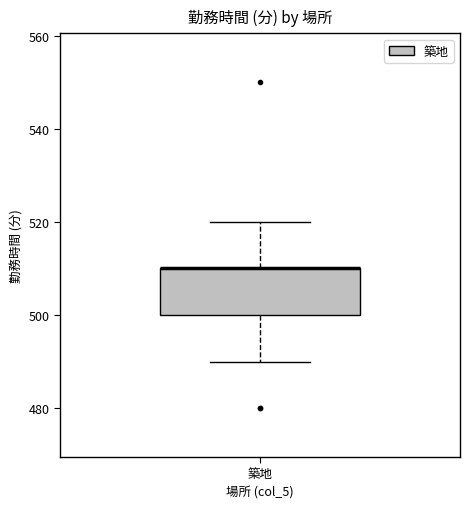

Where does the lower whisker of the box for 築地 end on the y-axis? The values are not printed on the chart, so give them approximately, as read against the axis.

490